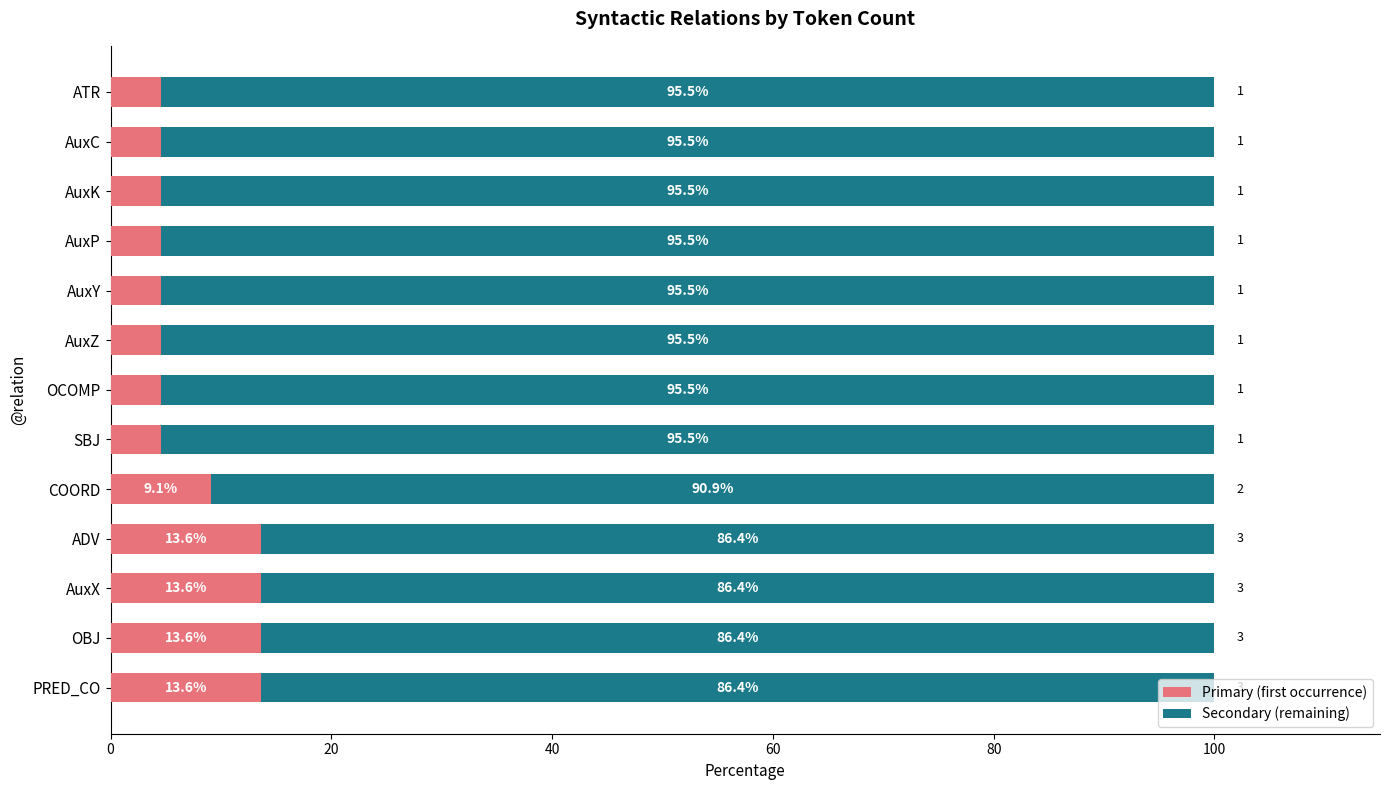

What is the total value across all series at OBJ?

100.0